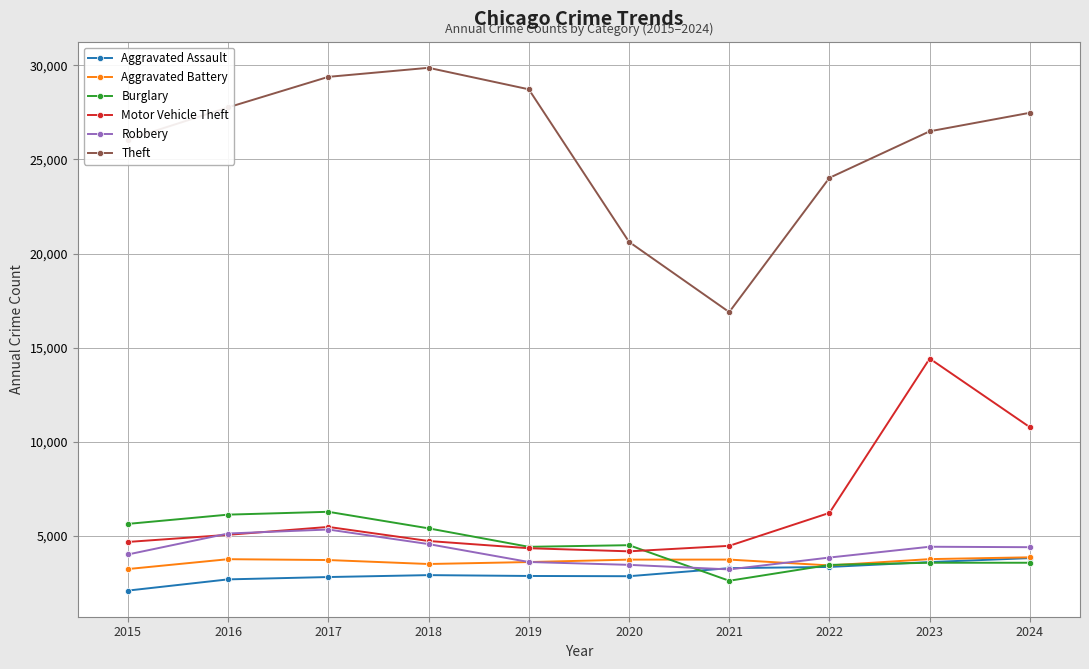

True or false: Aggravated Assault and Motor Vehicle Theft cross at least once.

False